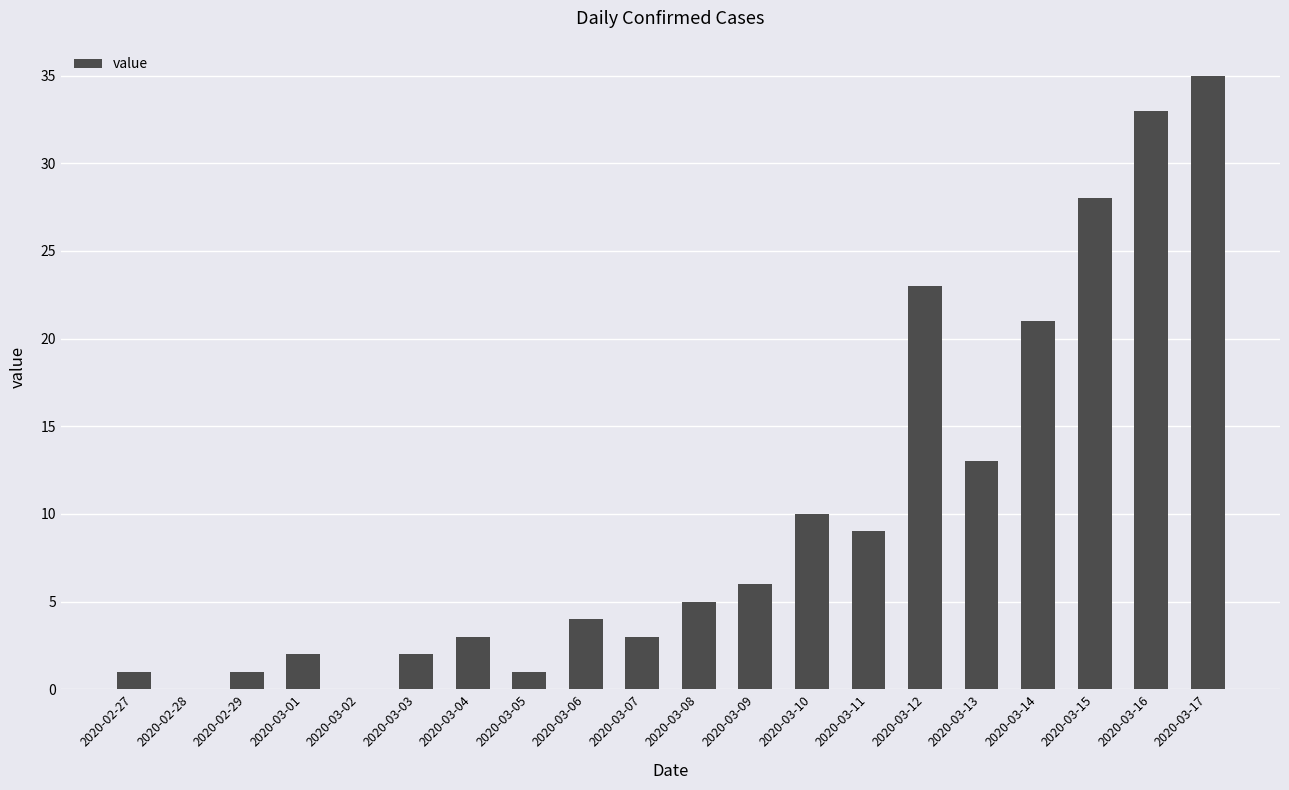

Which label corresponds to the largest value in the chart?

2020-03-17